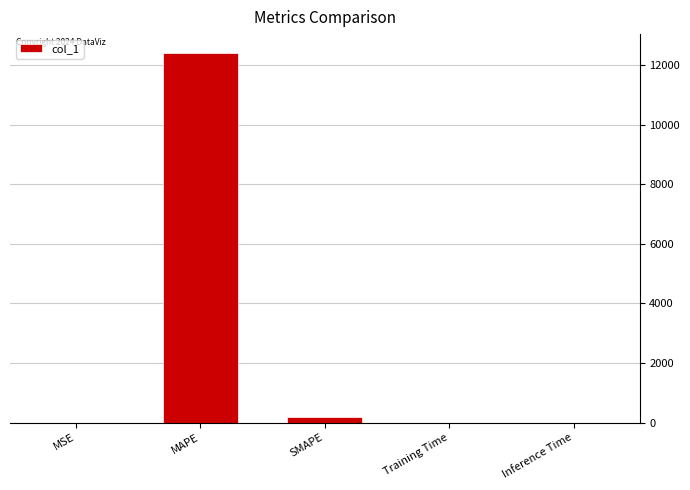

What is the sum of all values?

12624.4